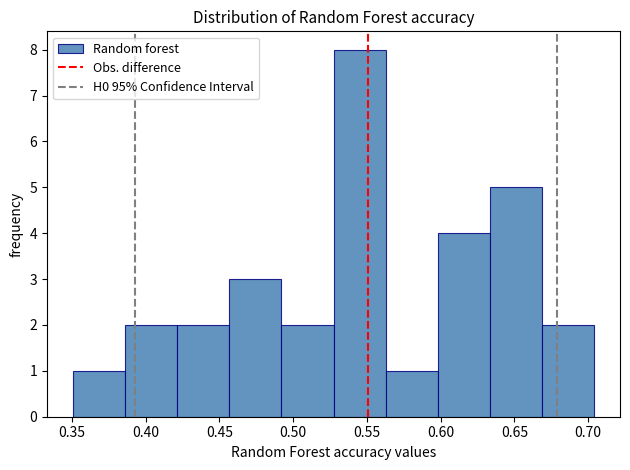

What is the height of the bar covering 0.670 to 0.705 on the x-axis? Neither the bar edges nor the heights are printed on the chart, so give them approximately, as read against the axes.

2